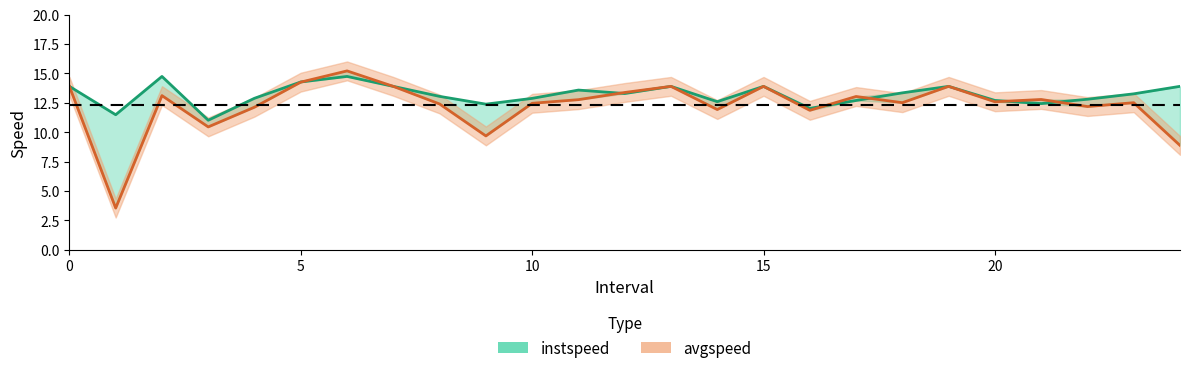

Rank the series by their maximum value, from lowest to highest.

instspeed, avgspeed